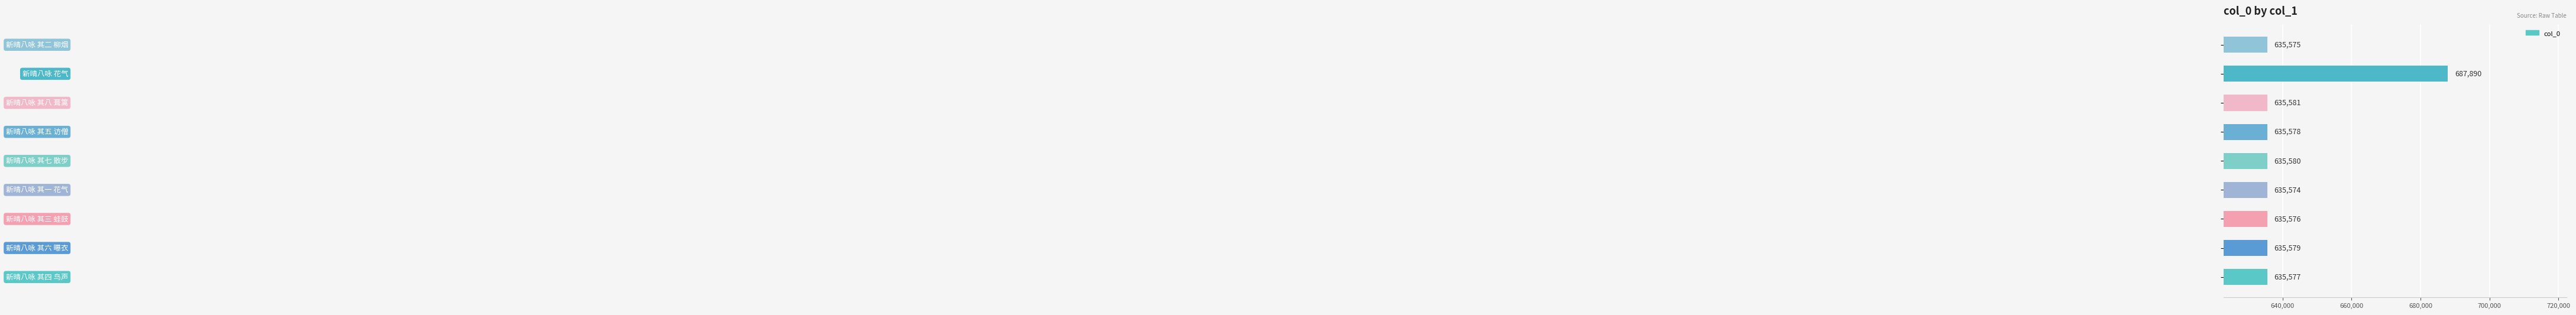

What is the minimum value shown in the chart?

635574